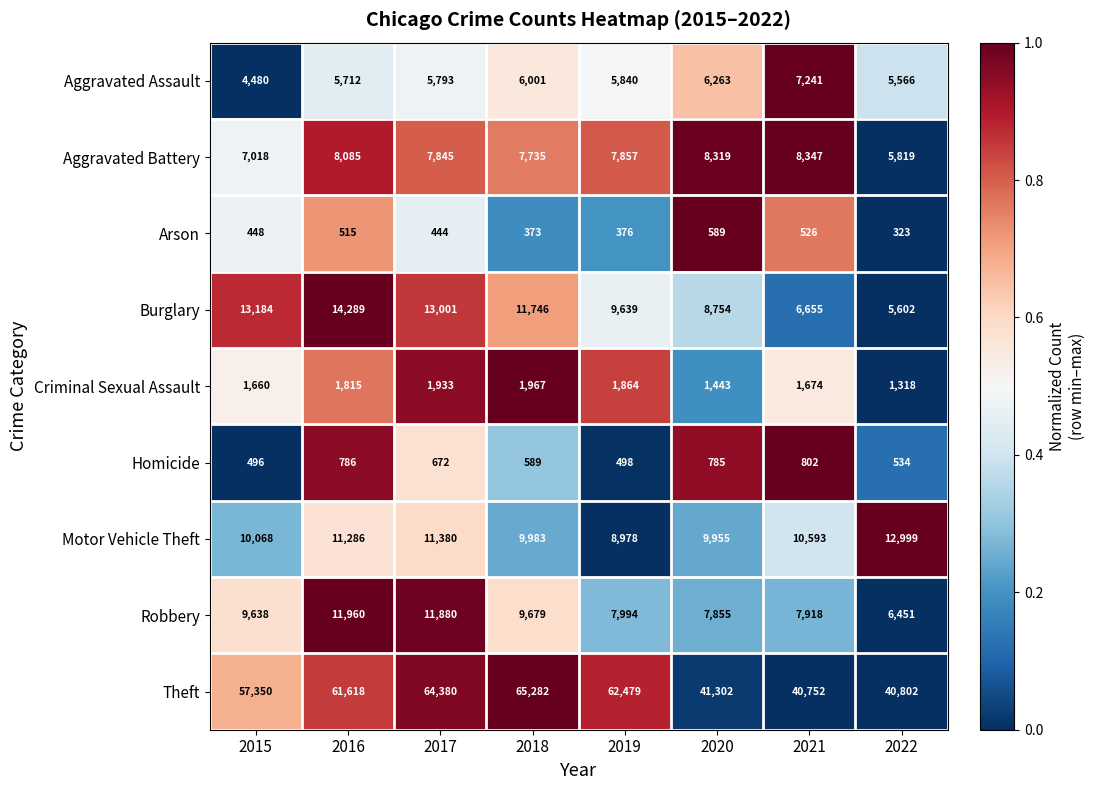

What is the approximate value of Aggravated Battery at 2019?

7857